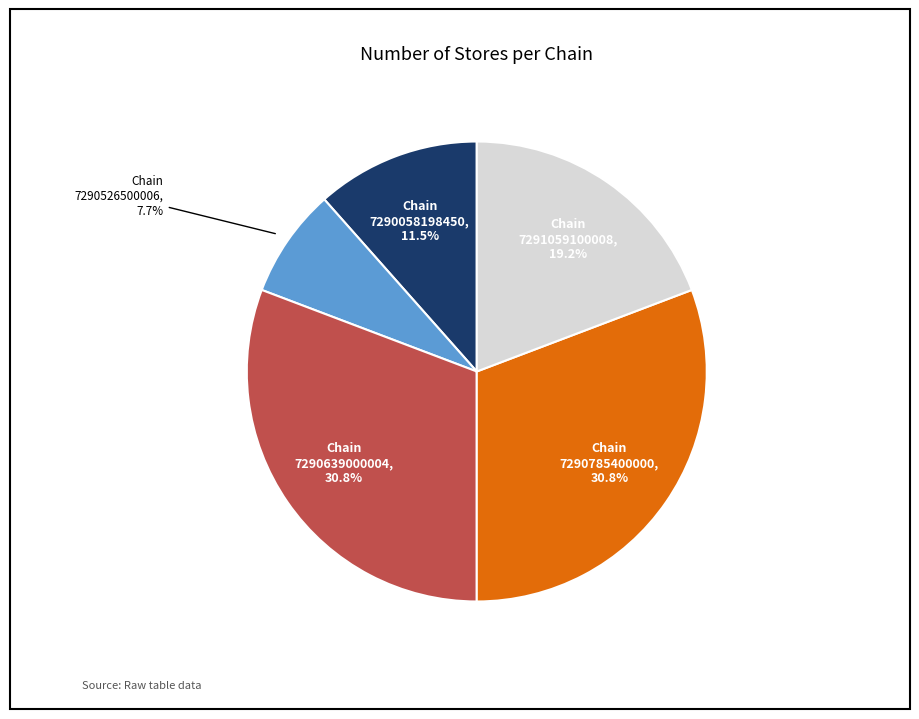

Is 7291059100008 the majority of the pie?

No